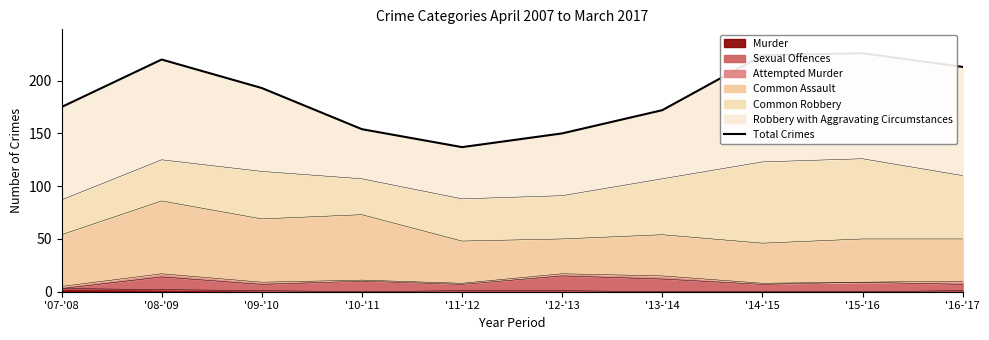

Reading left to right, transcribe all the data shown in this chart.

'07-'08=175	'08-'09=220	'09-'10=193	'10-'11=154	'11-'12=137	'12-'13=150	'13-'14=172	'14-'15=224	'15-'16=226	'16-'17=213